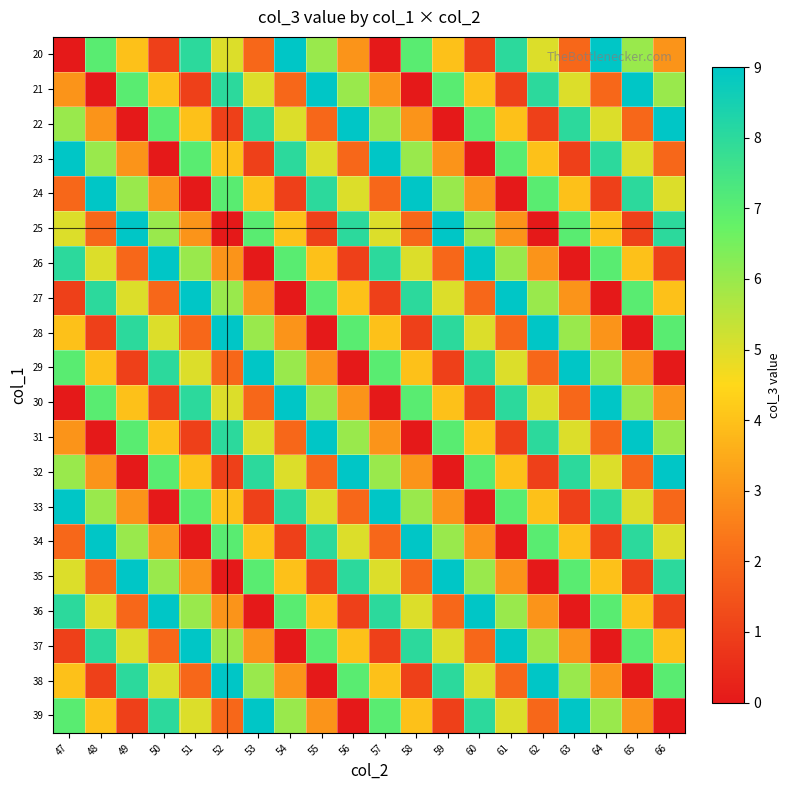

Between 49 and 60, which is larger?

49